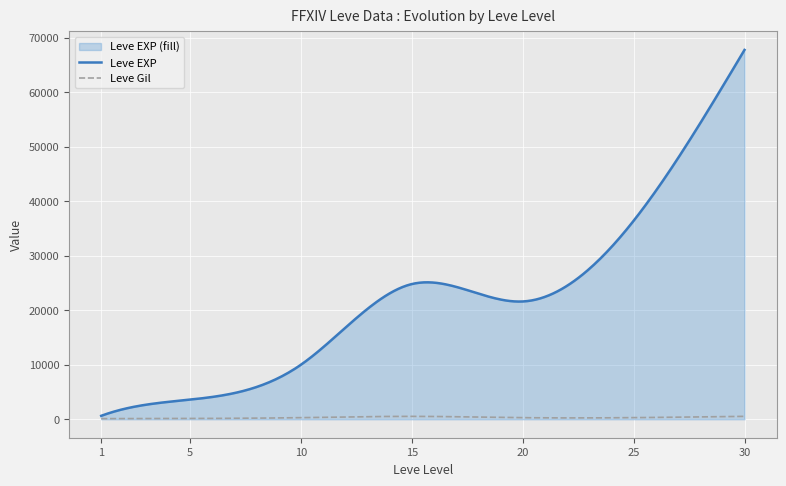

True or false: Leve EXP and Leve Gil cross at least once.

False